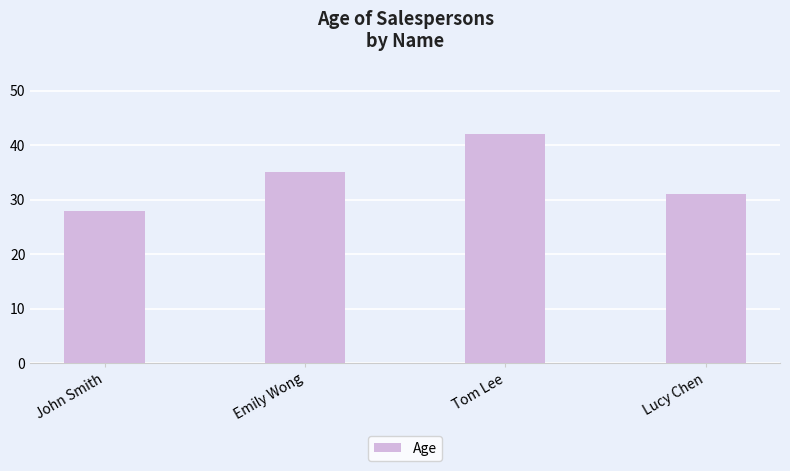

How many distinct data groups are displayed?

1